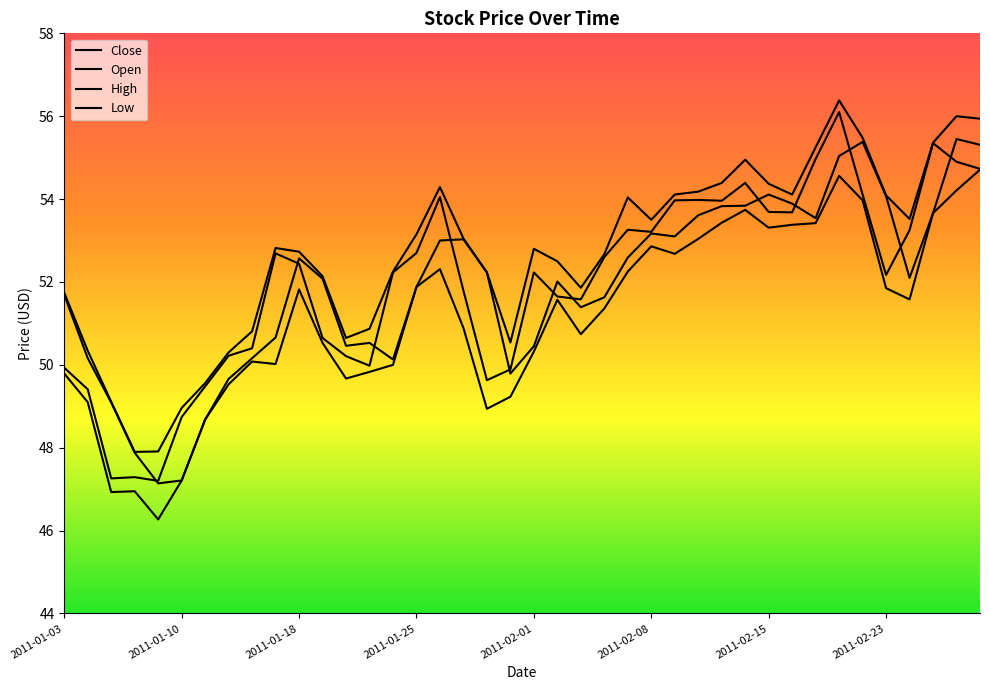

What is the maximum value for Open?

55.5